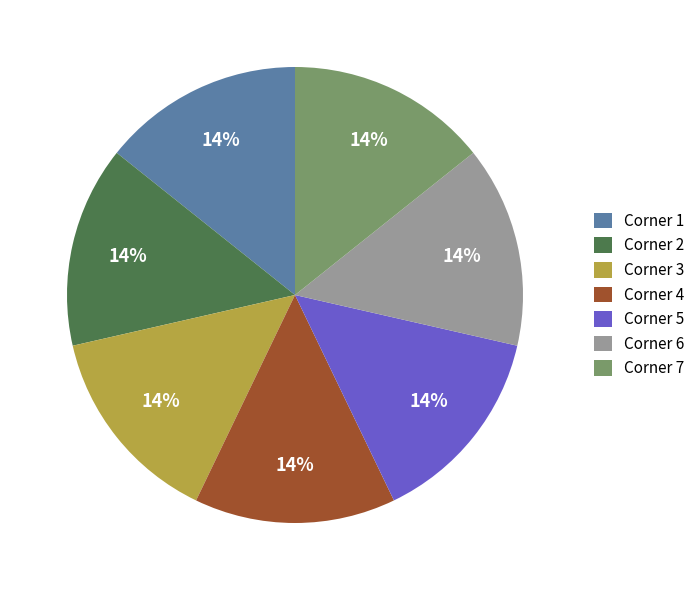

Do Corner 3 and Corner 1 together represent more than half of the pie?

No